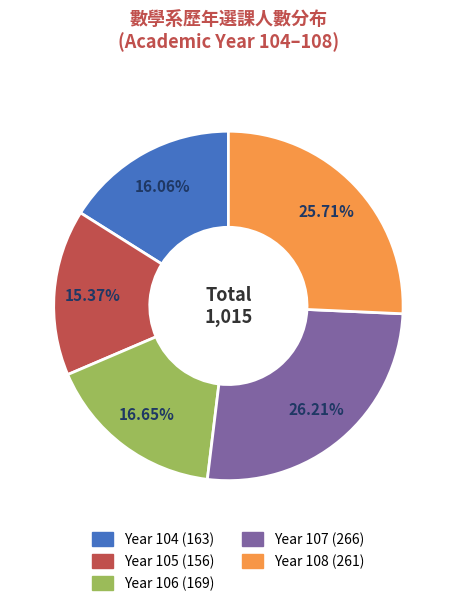

Does any single category account for the majority?

No